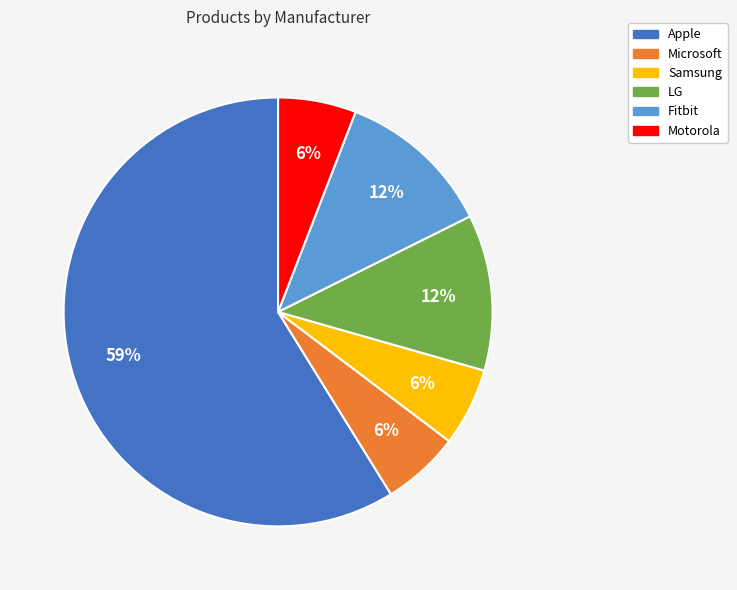

True or false: Apple accounts for 46% of the total.

False